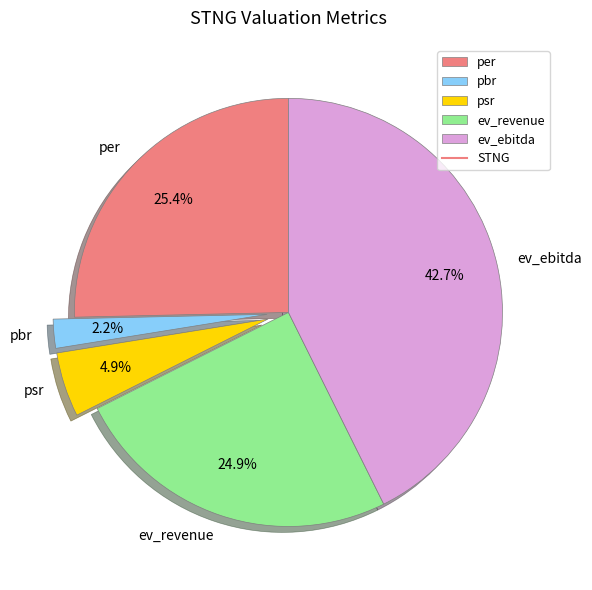

Count the number of slices in the pie.

5